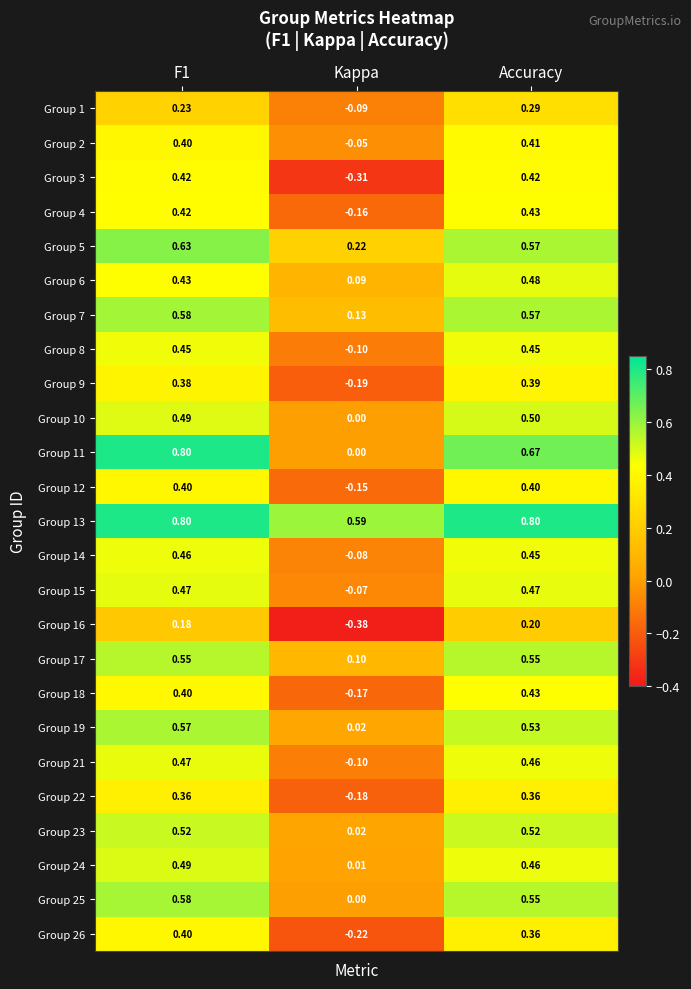

Which label corresponds to the smallest value in the chart?

Kappa